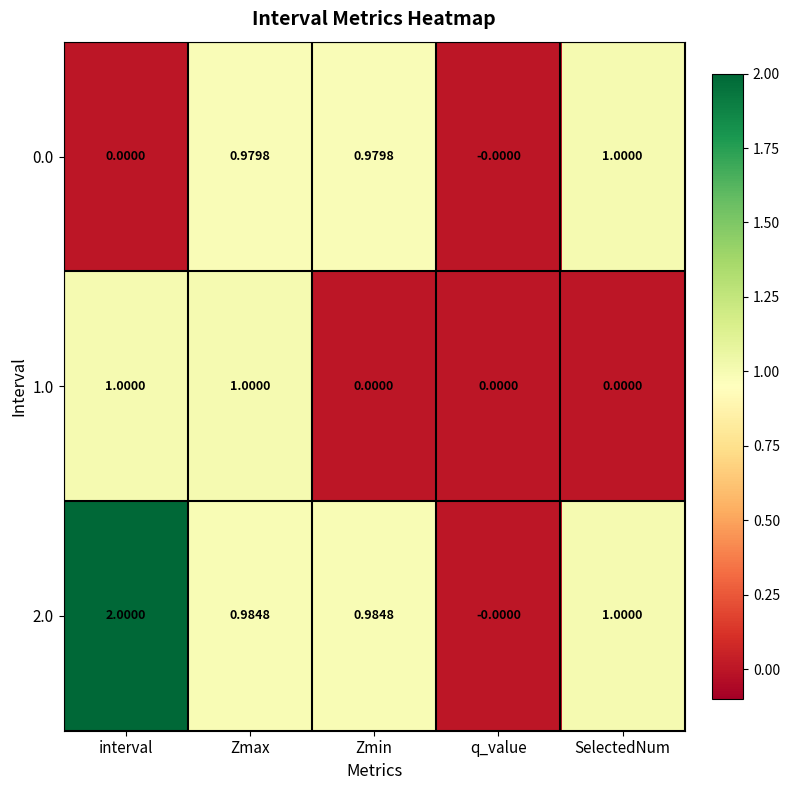

Is the value of 2.0 at Zmin greater than the value of 0.0 at q_value?

Yes